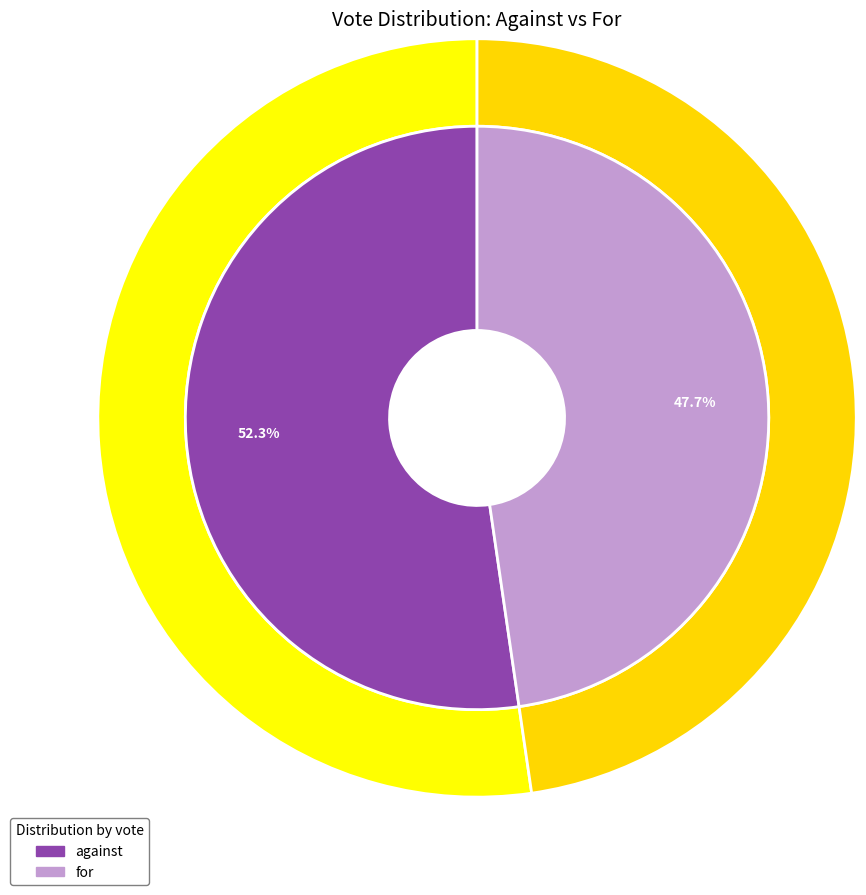

Is the sum of for and against greater than half?

Yes